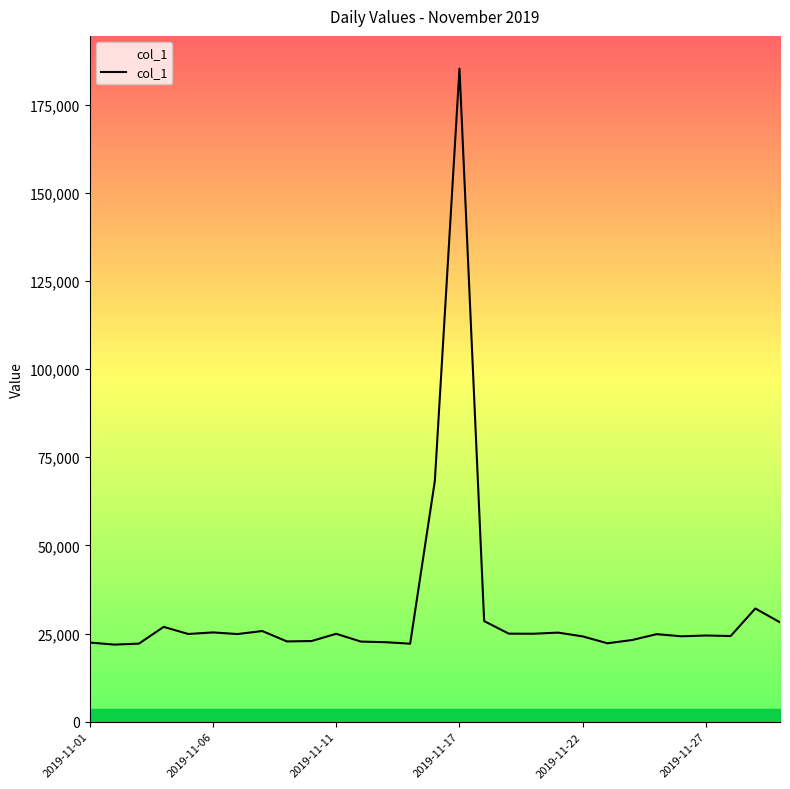

What is the difference between the maximum and minimum values?

163331